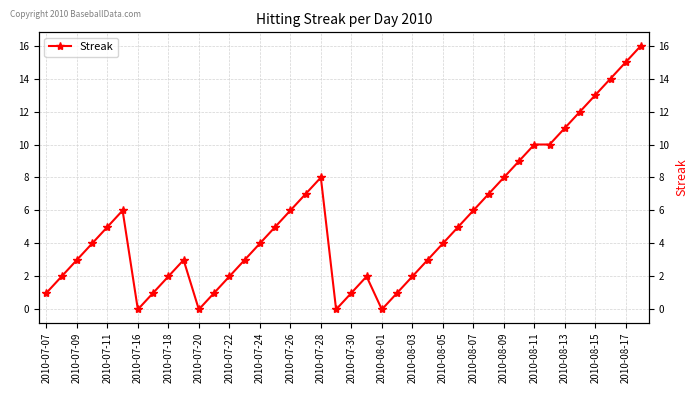

How many lines are shown in the chart?

1